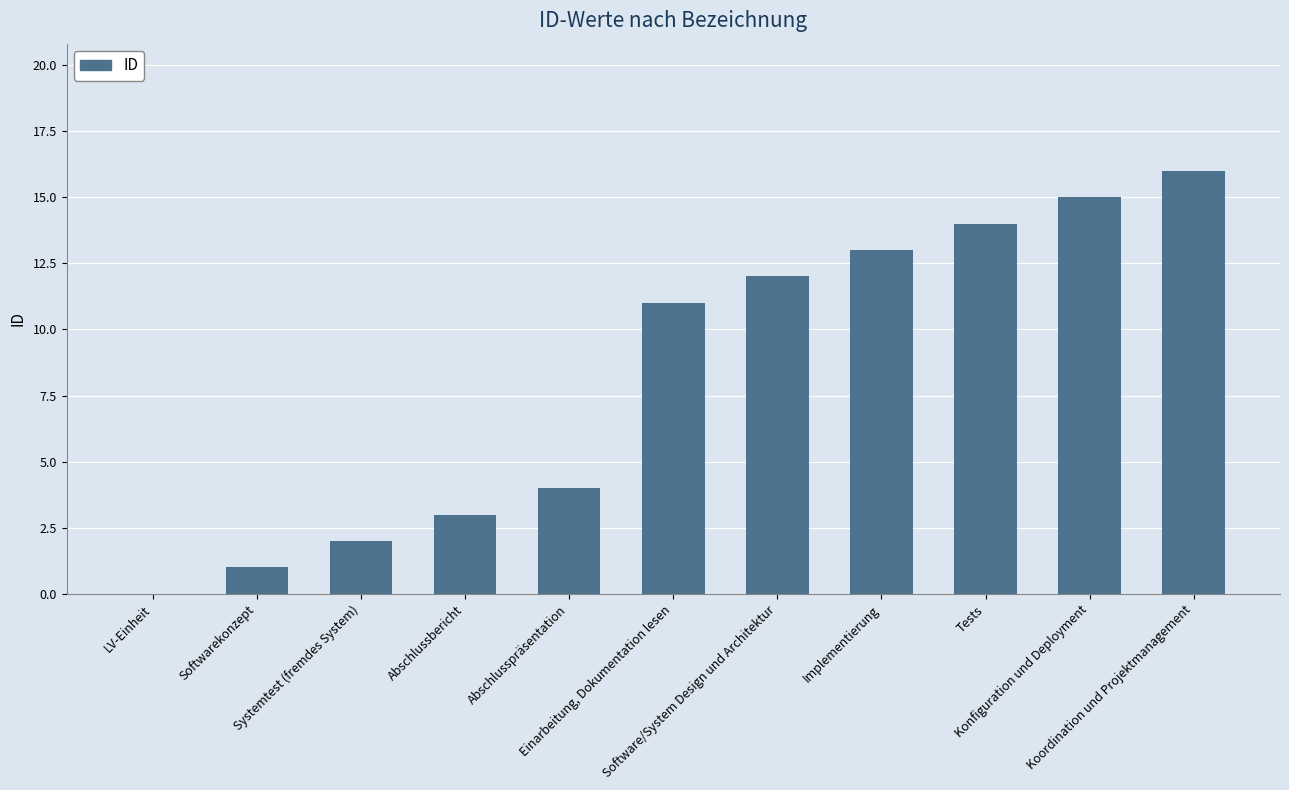

Which has a higher value, Einarbeitung, Dokumentation lesen or Software/System Design und Architektur?

Software/System Design und Architektur